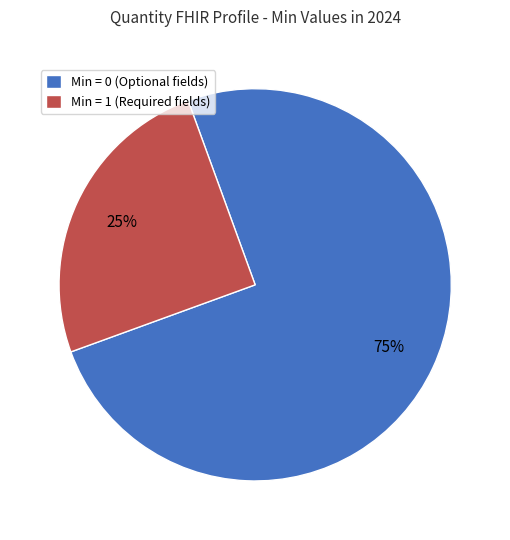

To the nearest percent, what is the average slice percentage?

50%